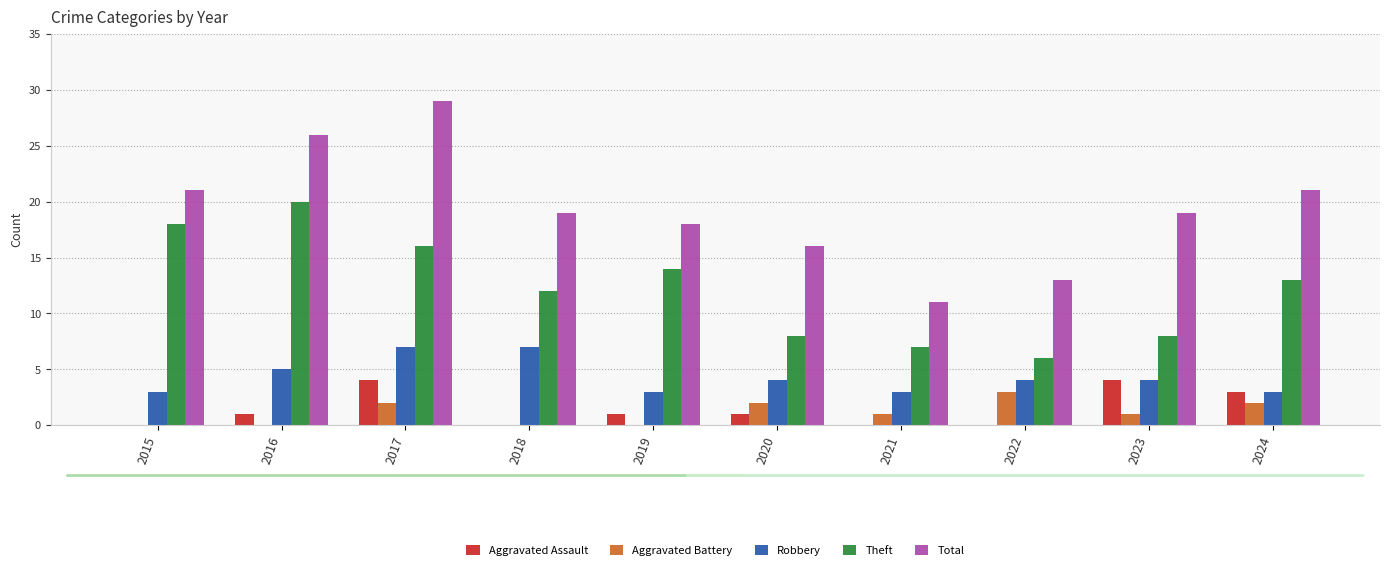

How many groups of bars are there?

10